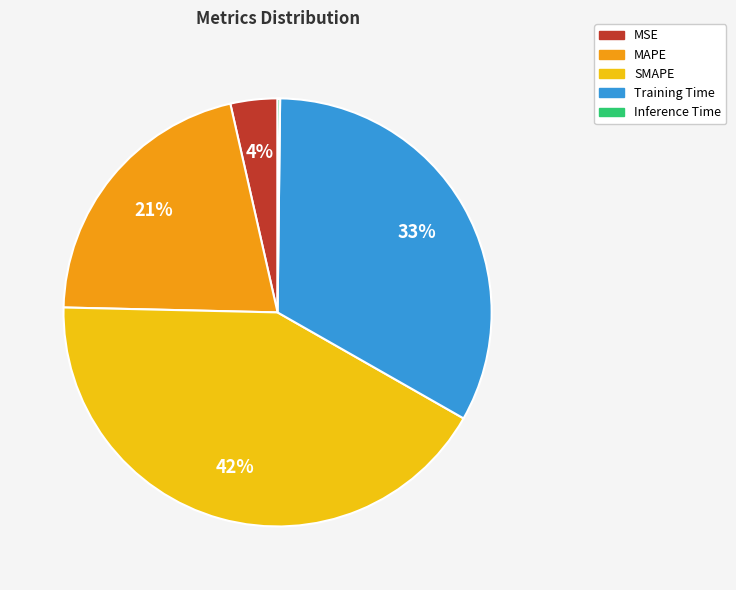

To the nearest percent, what is the difference between the largest and smallest slice percentages?

42%